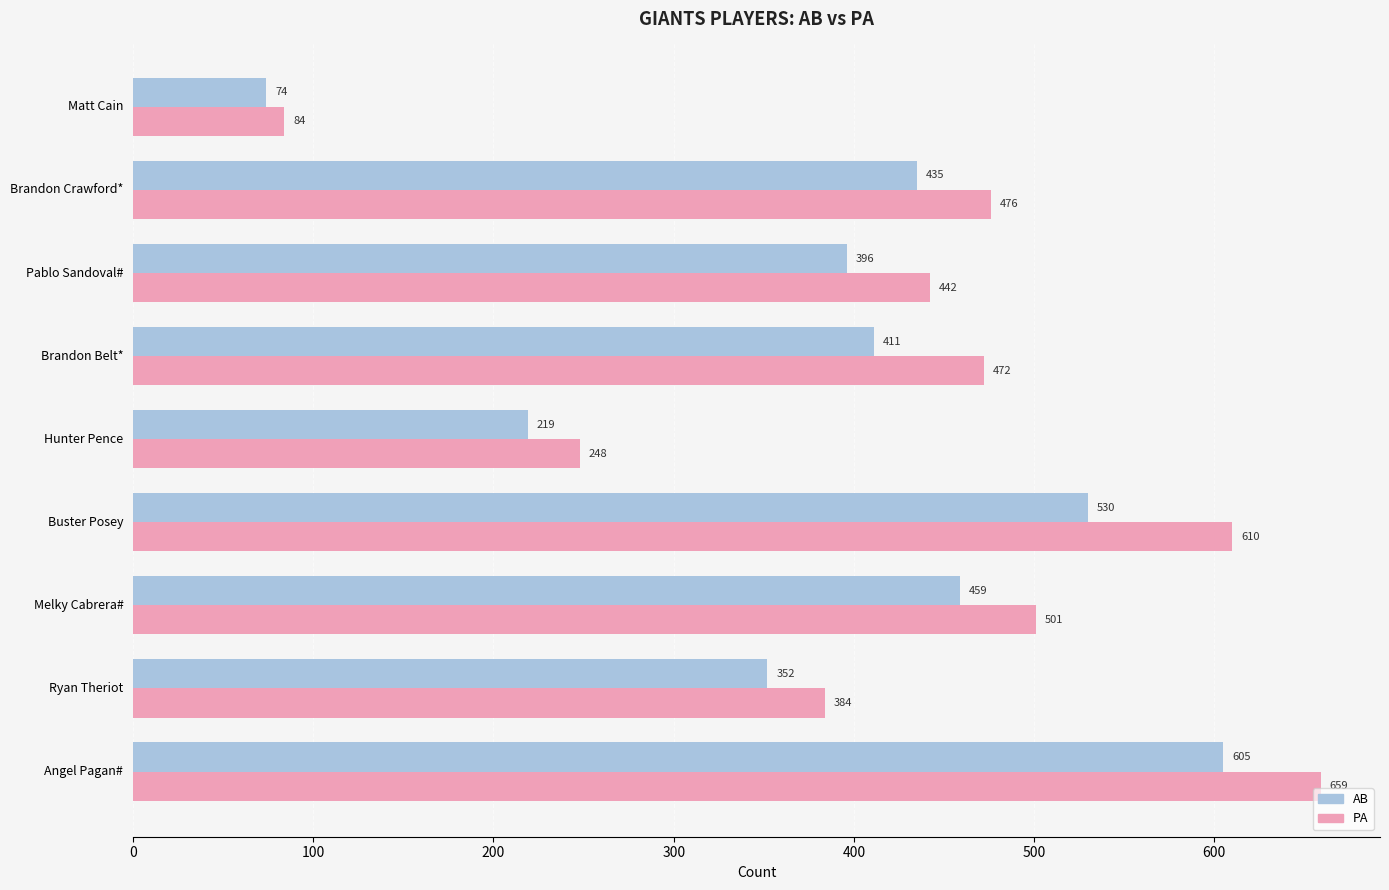

What are all the series names shown in the legend?

AB, PA